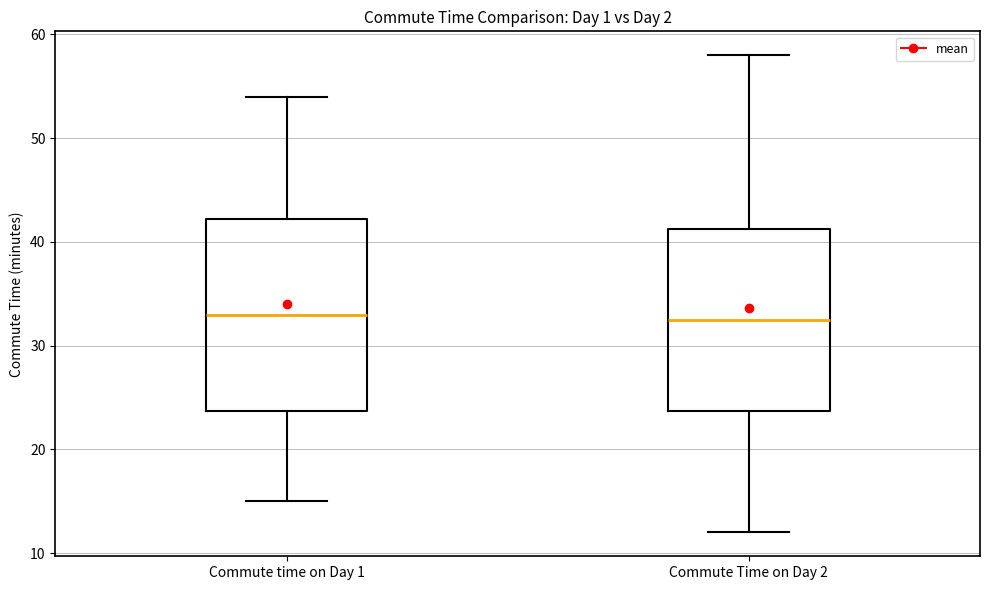

Where is the upper edge of the box for Commute Time on Day 2 on the y-axis? The values are not printed on the chart, so give them approximately, as read against the axis.

41